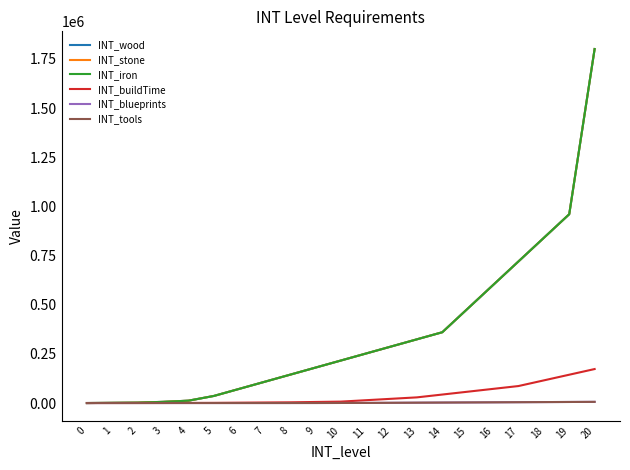

Is this an area chart (filled region under the line)?

No